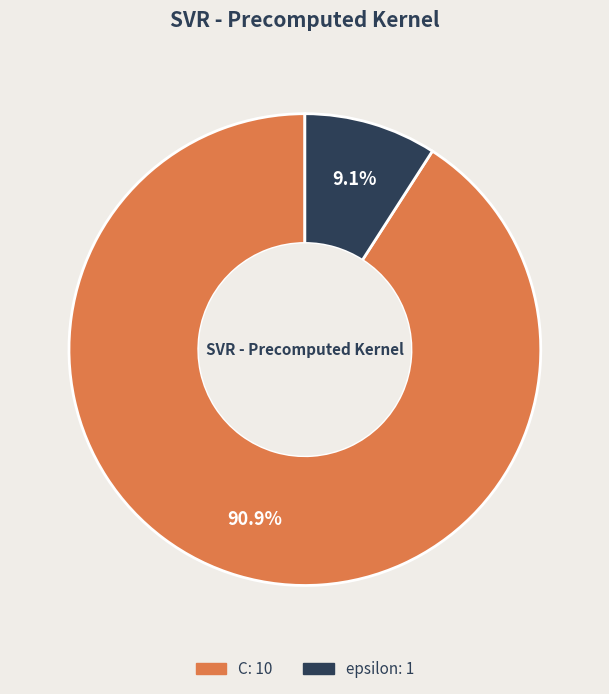

Which slice represents more than half of the pie?

C